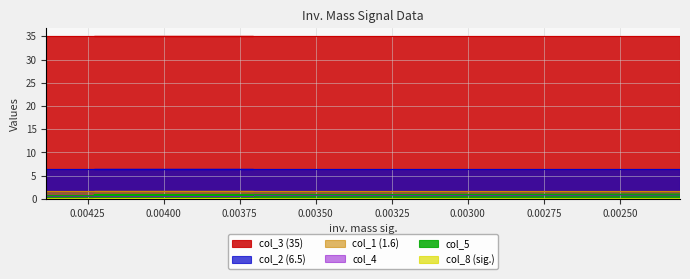

True or false: col_5 and col_8 intersect in this chart.

False